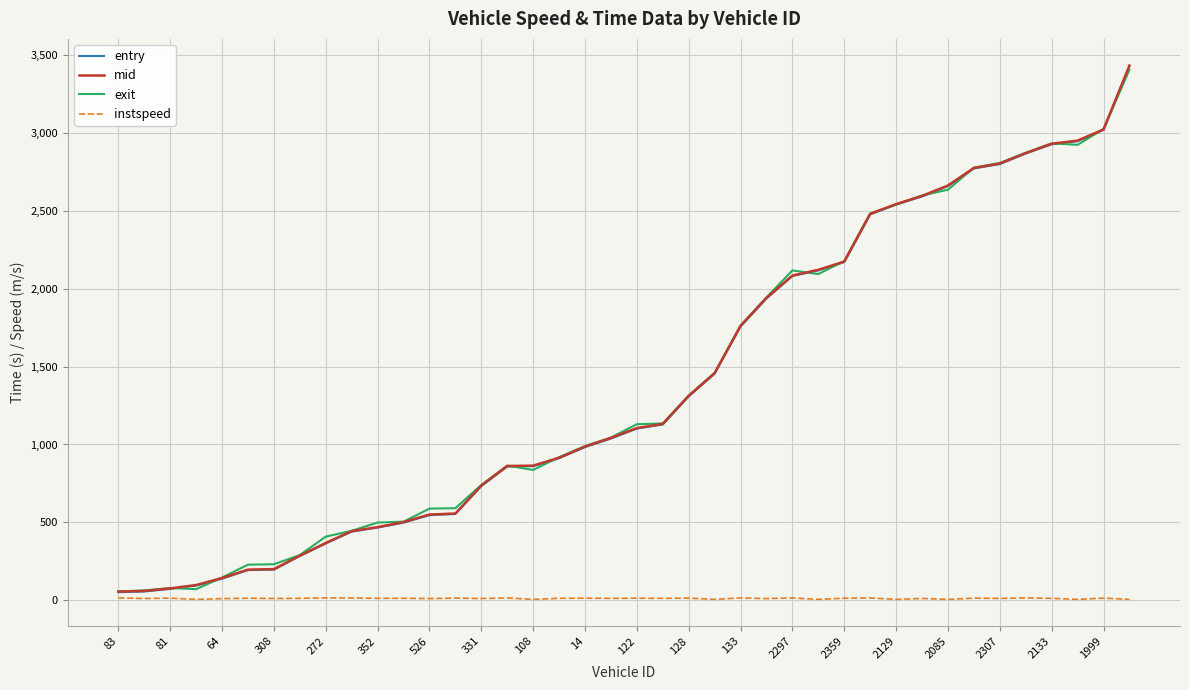

What is the greatest value displayed?

3434.4